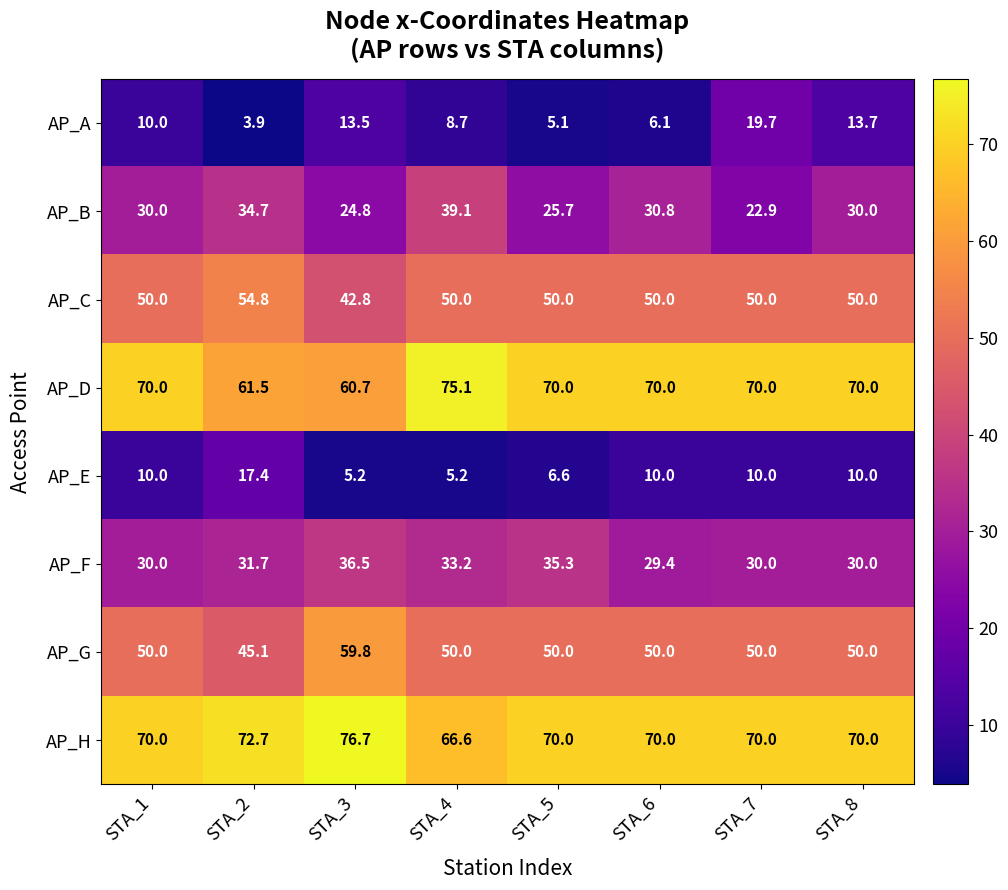

List the series in order of their peak value, highest first.

AP_H, AP_D, AP_G, AP_C, AP_B, AP_F, AP_A, AP_E